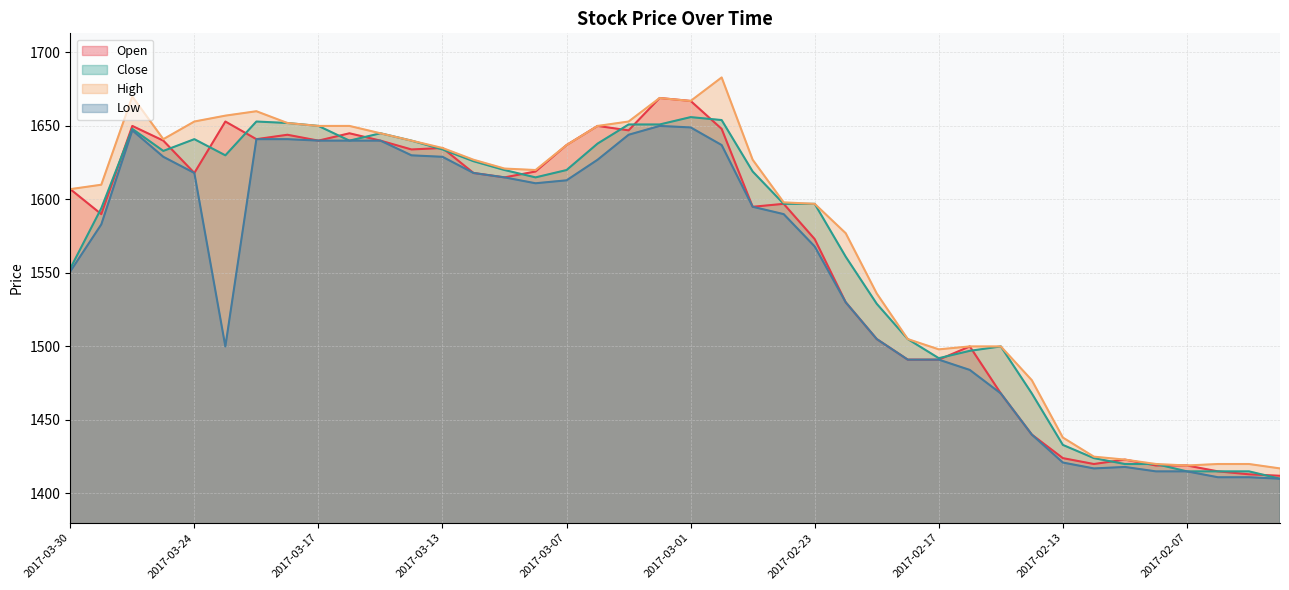

What is the label of the 21st point from the right?

2017-03-02